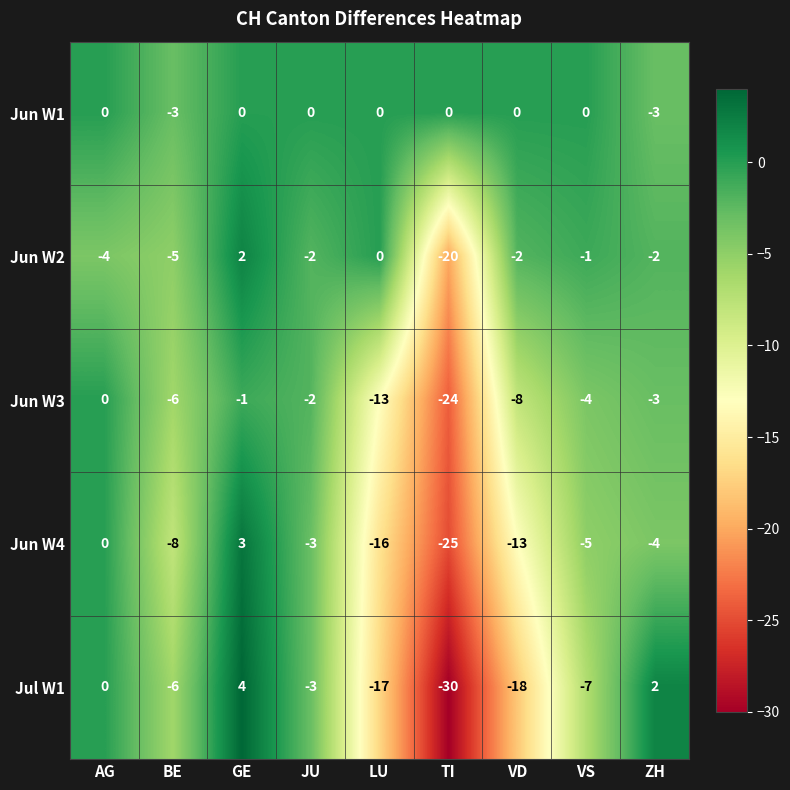

What is the total value across all series at JU?

-10